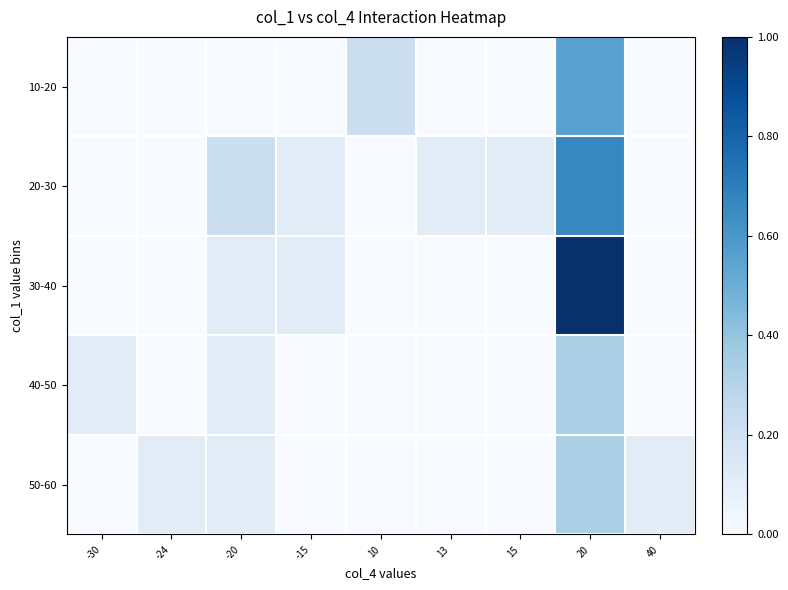

Count the number of data series in this chart.

5